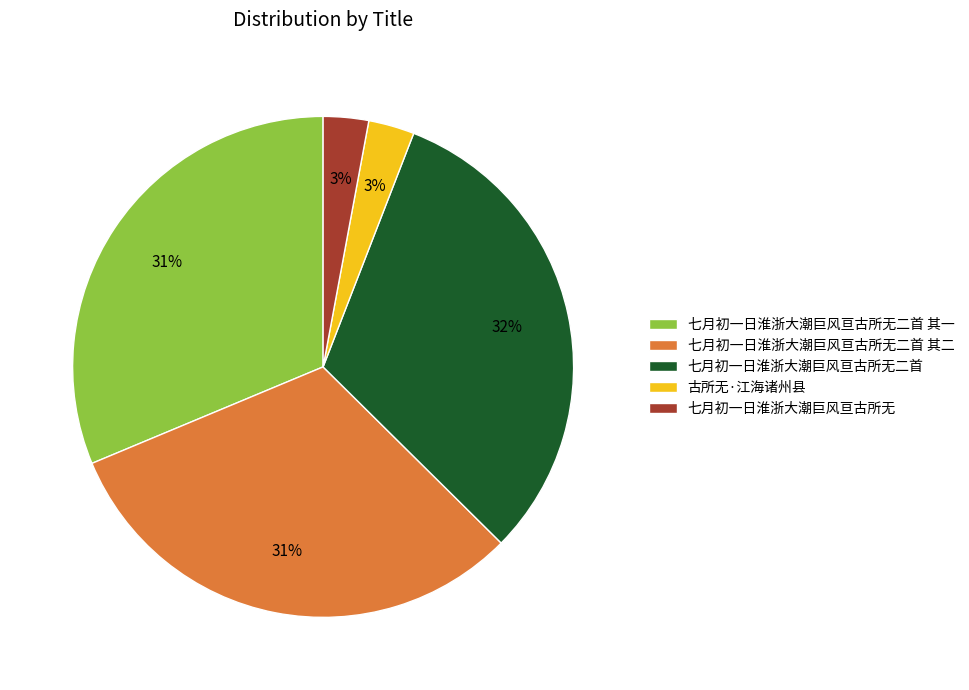

Is the sum of 古所无·江海诸州县 and 七月初一日淮浙大潮巨风亘古所无二首 其一 greater than half?

No